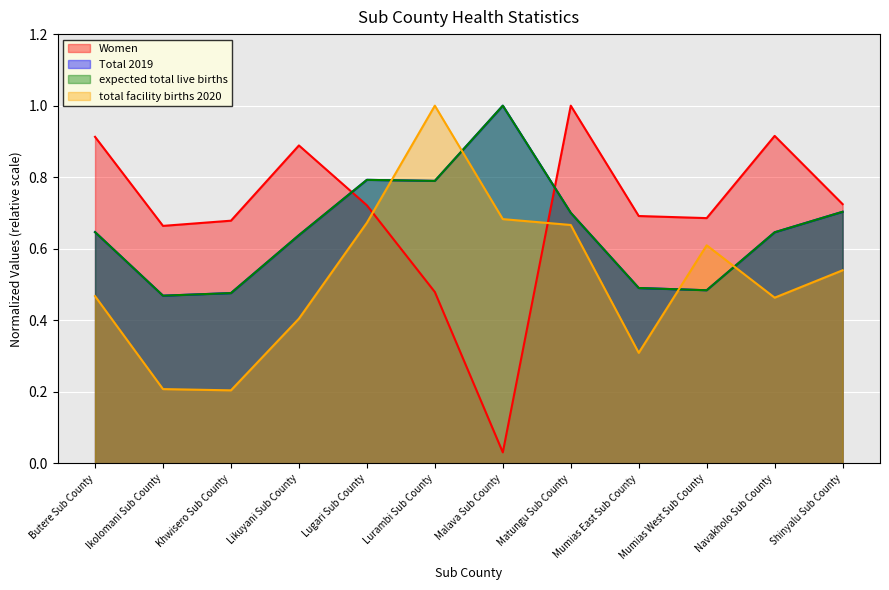

Reading left to right, list all the values displayed in this chart.

Women: Butere Sub County=0.9	Ikolomani Sub County=0.7	Khwisero Sub County=0.7	Likuyani Sub County=0.9	Lugari Sub County=0.7	Lurambi Sub County=0.5	Malava Sub County=0.0	Matungu Sub County=1.0	Mumias East Sub County=0.7	Mumias West Sub County=0.7	Navakholo Sub County=0.9	Shinyalu Sub County=0.7
Total 2019: Butere Sub County=0.6	Ikolomani Sub County=0.5	Khwisero Sub County=0.5	Likuyani Sub County=0.6	Lugari Sub County=0.8	Lurambi Sub County=0.8	Malava Sub County=1.0	Matungu Sub County=0.7	Mumias East Sub County=0.5	Mumias West Sub County=0.5	Navakholo Sub County=0.6	Shinyalu Sub County=0.7
expected total live births: Butere Sub County=0.6	Ikolomani Sub County=0.5	Khwisero Sub County=0.5	Likuyani Sub County=0.6	Lugari Sub County=0.8	Lurambi Sub County=0.8	Malava Sub County=1.0	Matungu Sub County=0.7	Mumias East Sub County=0.5	Mumias West Sub County=0.5	Navakholo Sub County=0.6	Shinyalu Sub County=0.7
total facility births 2020: Butere Sub County=0.5	Ikolomani Sub County=0.2	Khwisero Sub County=0.2	Likuyani Sub County=0.4	Lugari Sub County=0.7	Lurambi Sub County=1.0	Malava Sub County=0.7	Matungu Sub County=0.7	Mumias East Sub County=0.3	Mumias West Sub County=0.6	Navakholo Sub County=0.5	Shinyalu Sub County=0.5